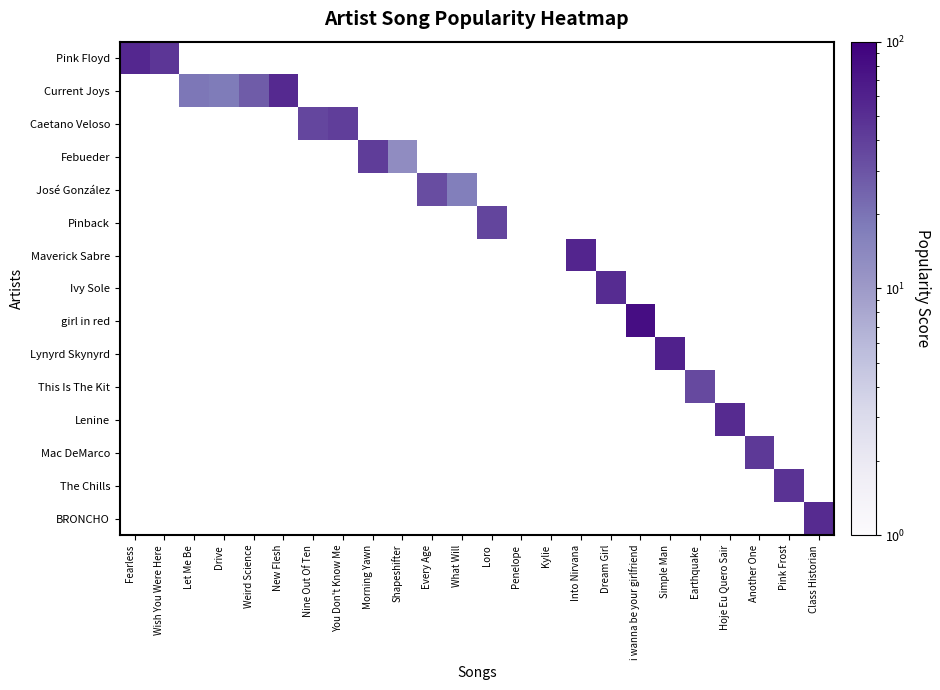

List the series in order of their peak value, lowest first.

Pink Floyd, Current Joys, Caetano Veloso, Febueder, José González, Pinback, Maverick Sabre, Ivy Sole, girl in red, Lynyrd Skynyrd, This Is The Kit, Lenine, Mac DeMarco, The Chills, BRONCHO